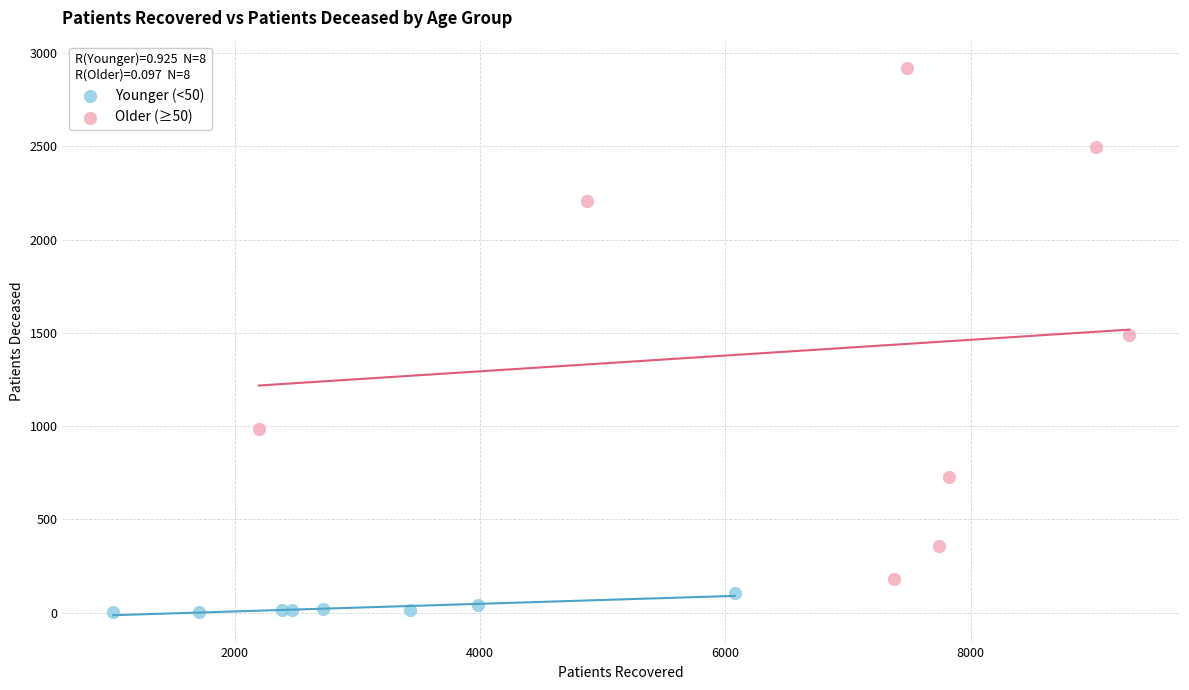

What are all the series names shown in the legend?

Younger (<50), Older (≥50)